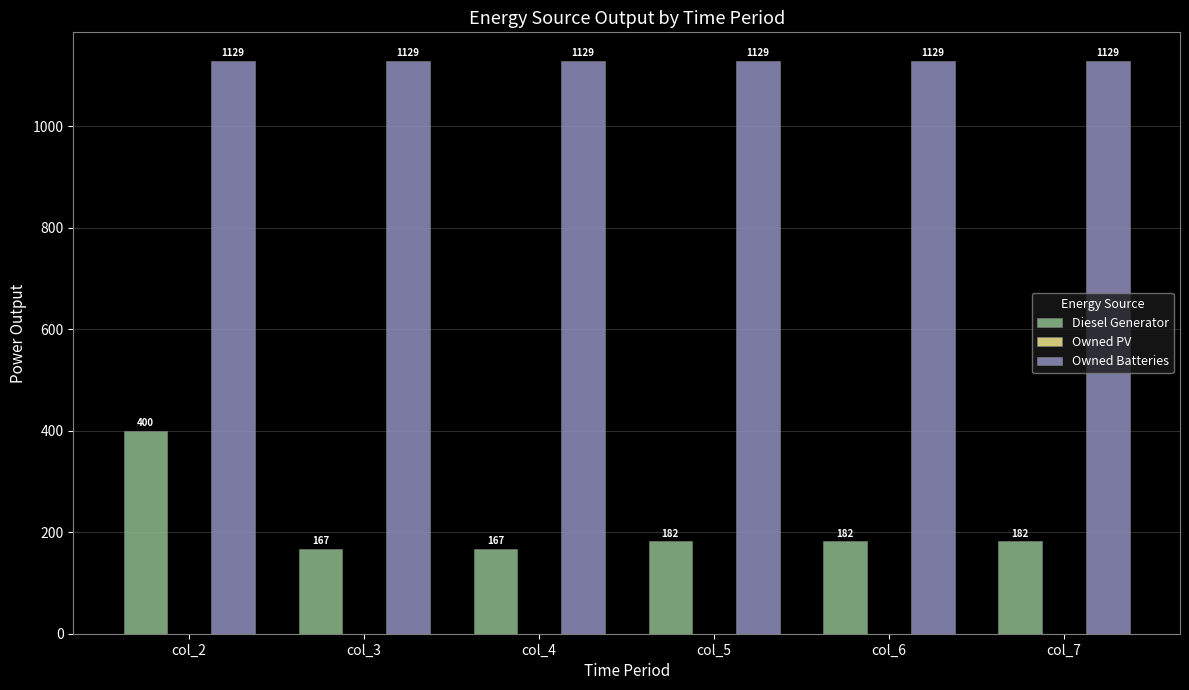

Is it true that Diesel Generator equals 76 at col_4?

False